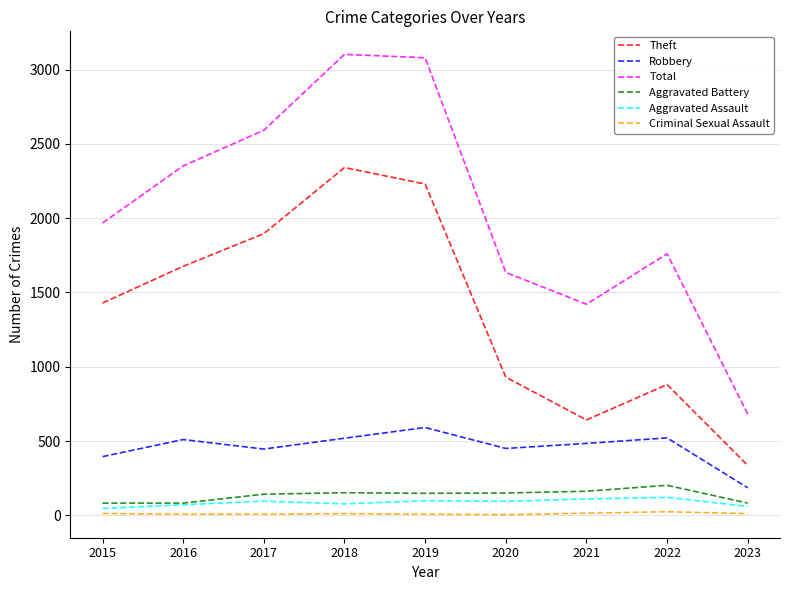

True or false: Aggravated Battery has a value of 152 at 2018.

True